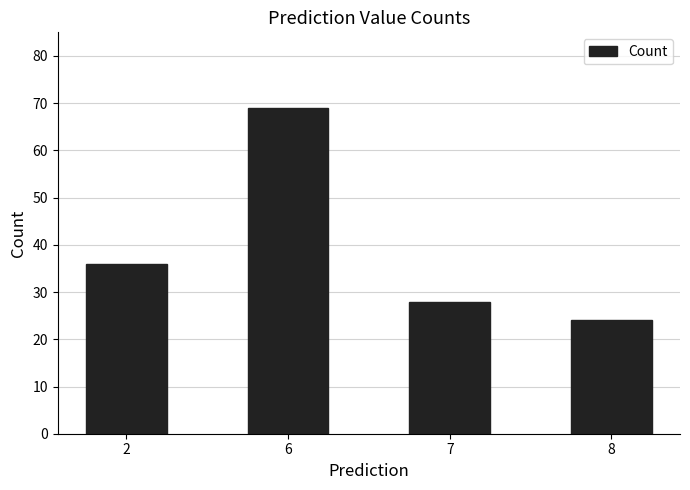

What is the difference between the maximum and minimum values?

45